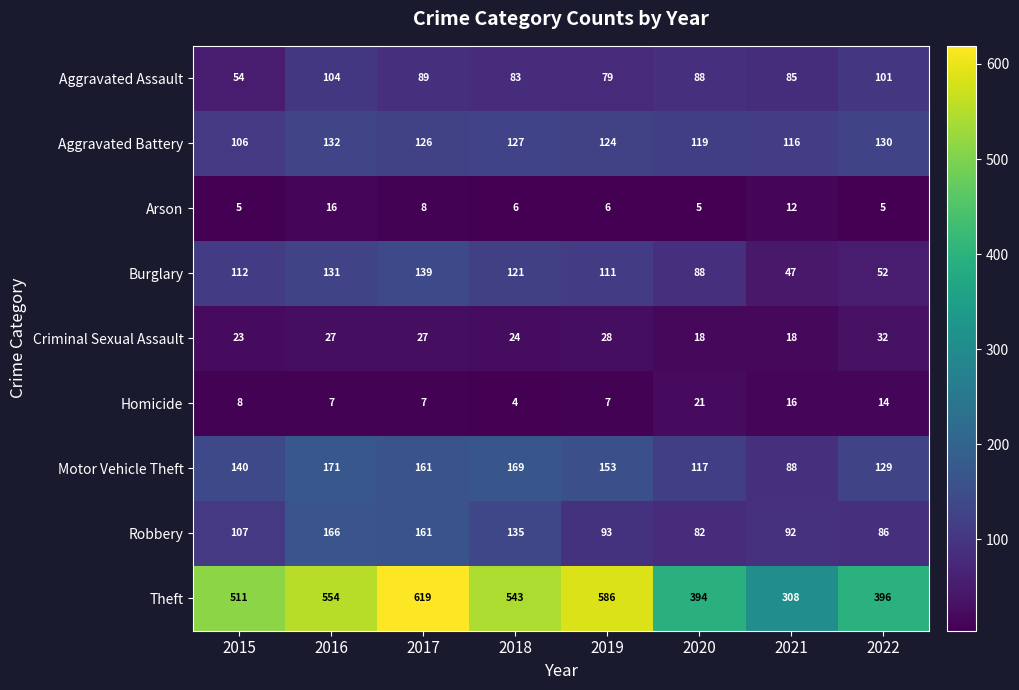

Read the Theft value at 2022, to the nearest 50.

400